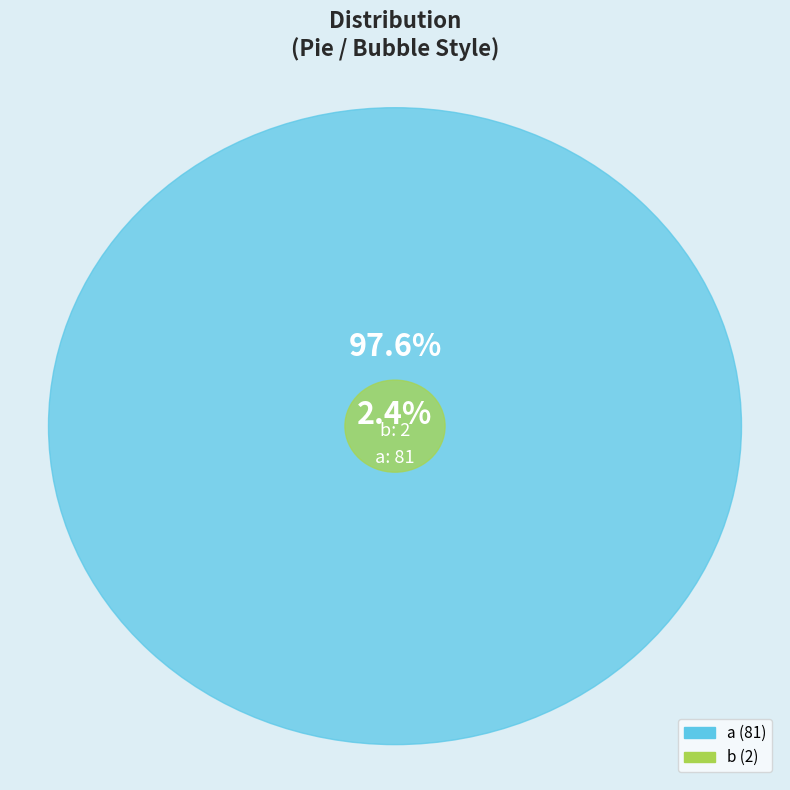

Is a the majority of the pie?

Yes